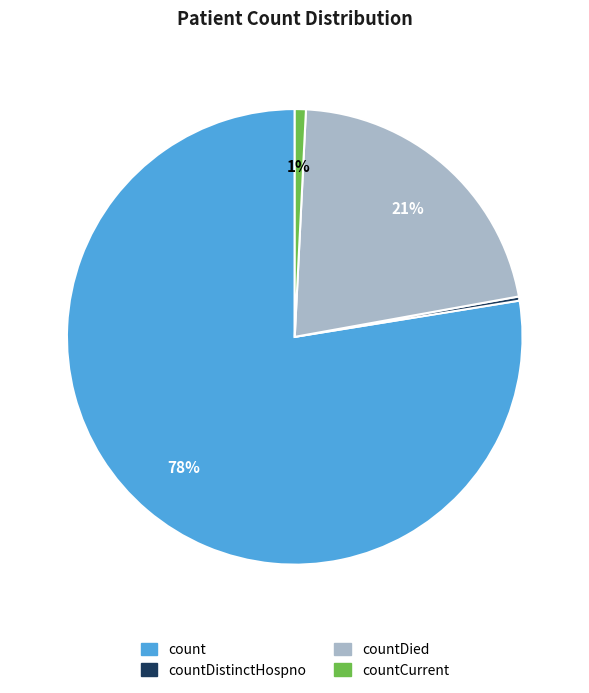

The countCurrent slice represents 11% of the pie. True or false?

False